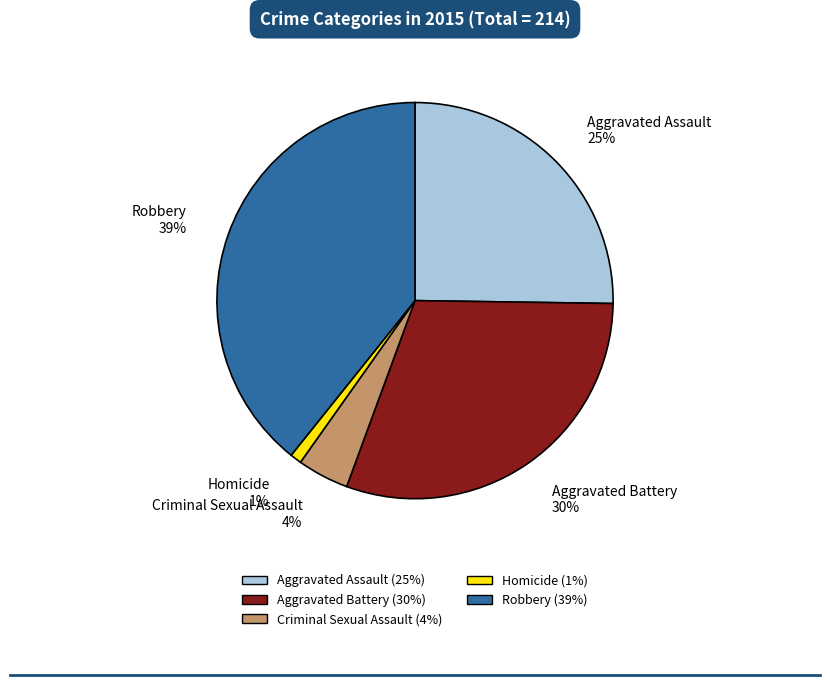

Approximately how many times larger is the value at Robbery compared to Aggravated Battery?

1.3